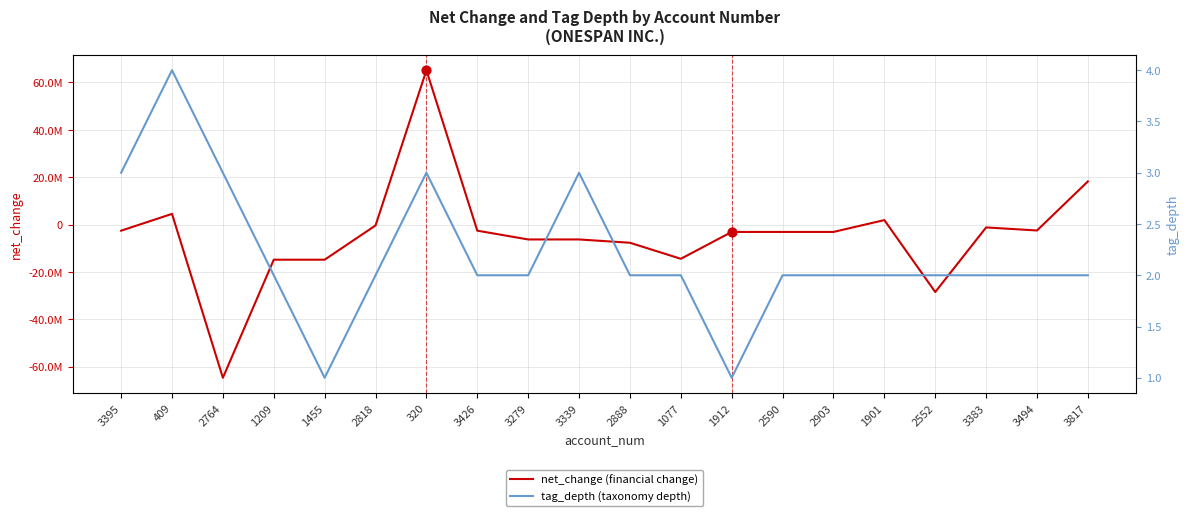

Which series has the widest spread of Y values?

net_change